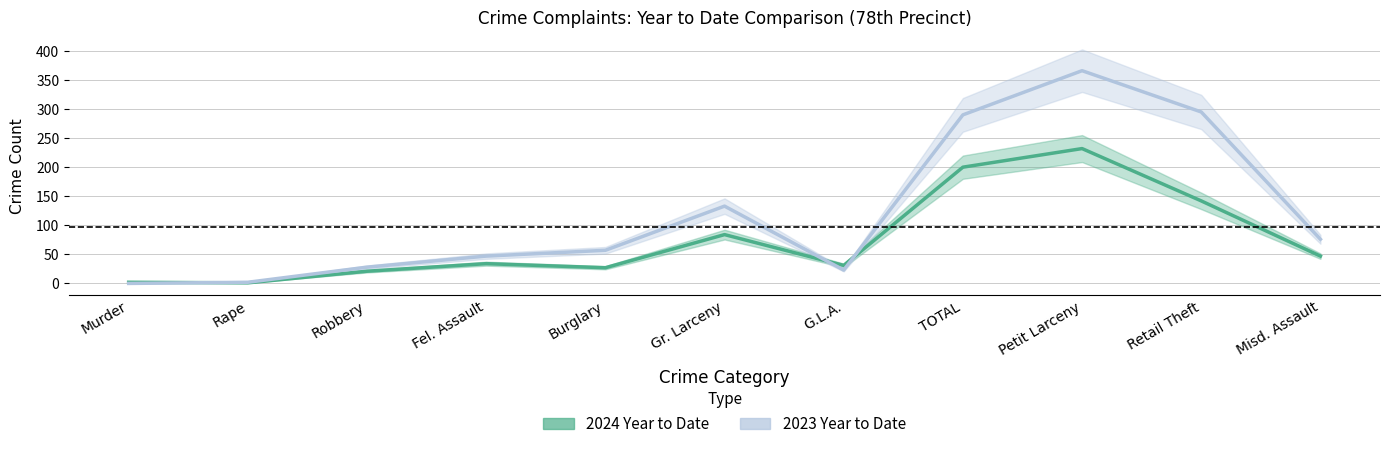

At which label does 2023 Year to Date first exceed 57?

Gr. Larceny